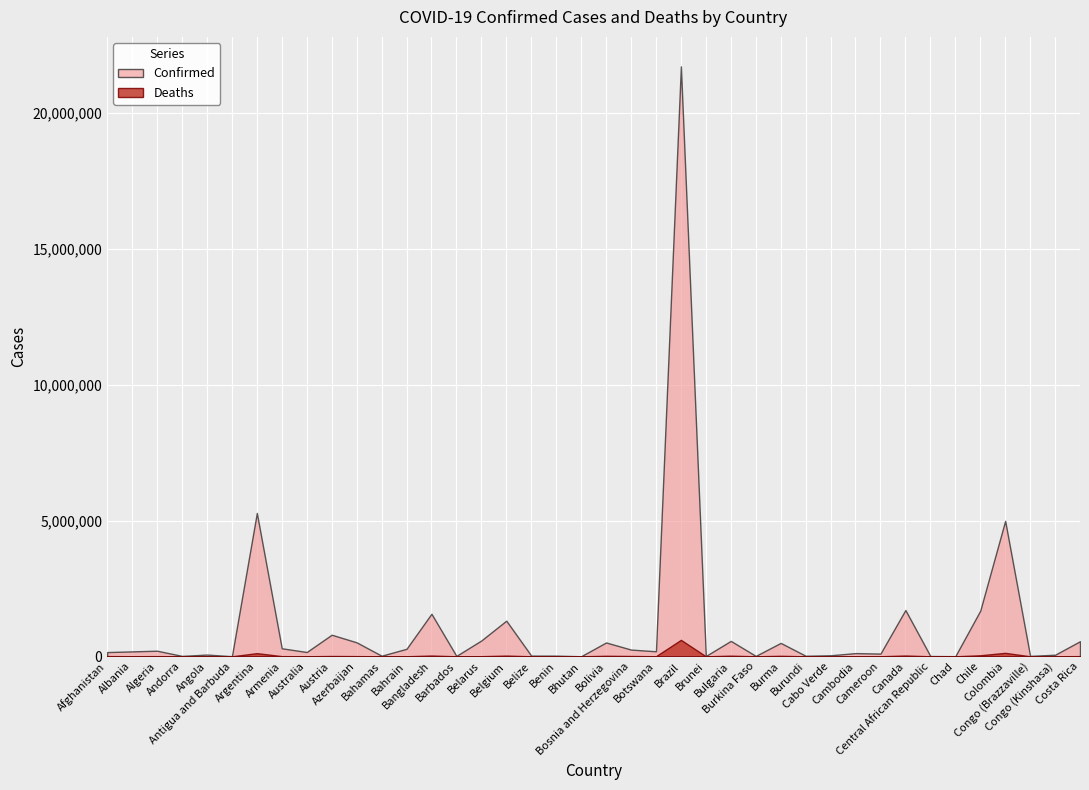

At which label is Deaths closest to 302730?

Colombia